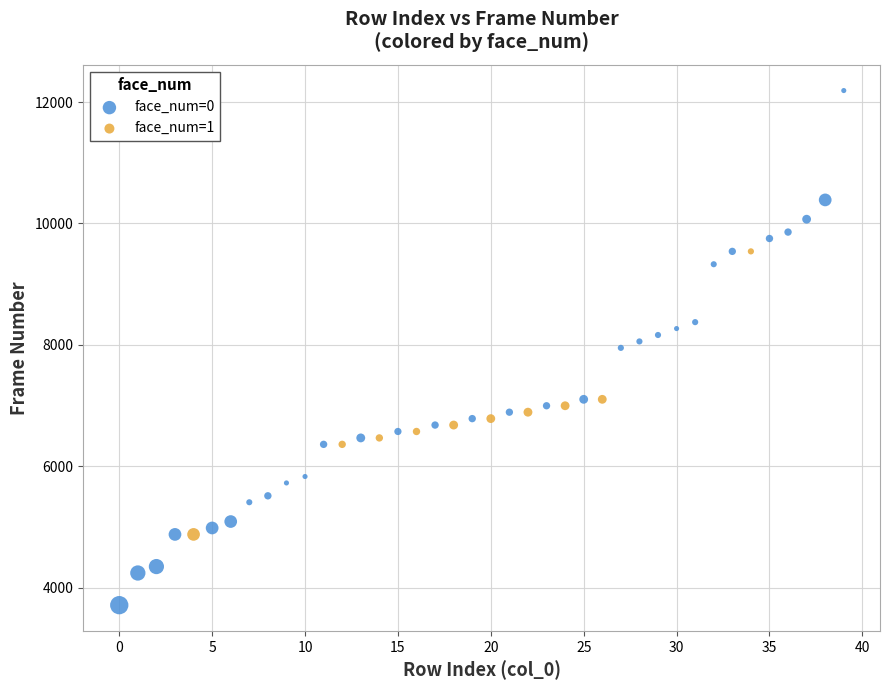

Which series has the largest Y range (max minus min)?

face_num=0